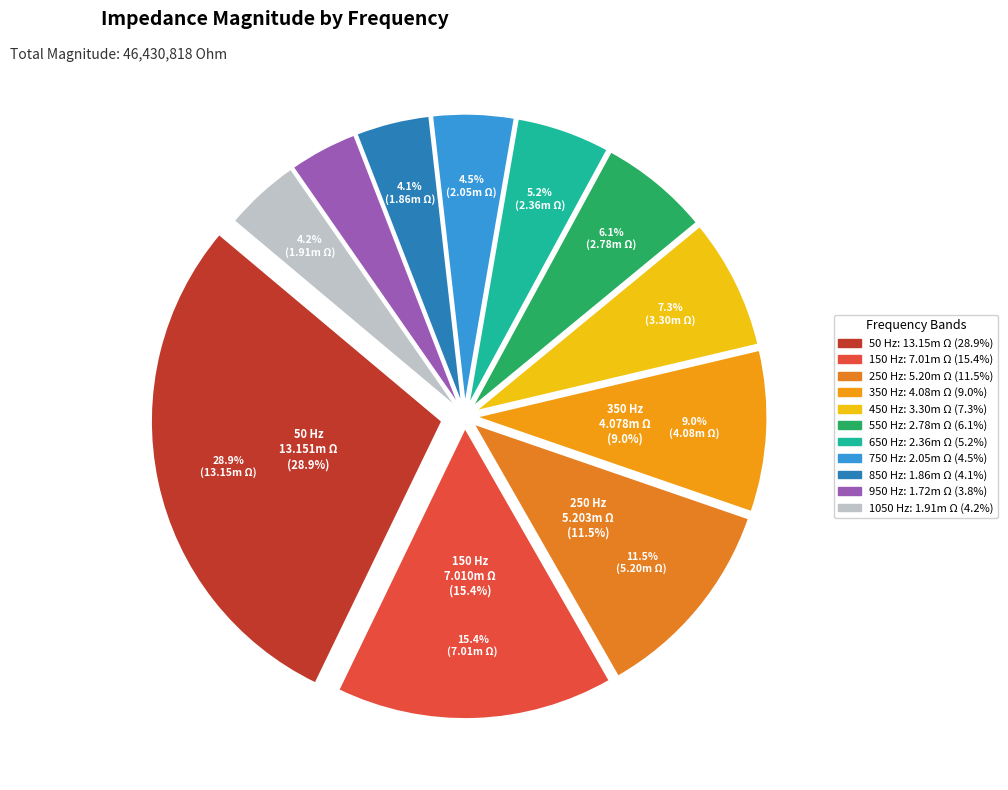

Count the number of slices in the pie.

11